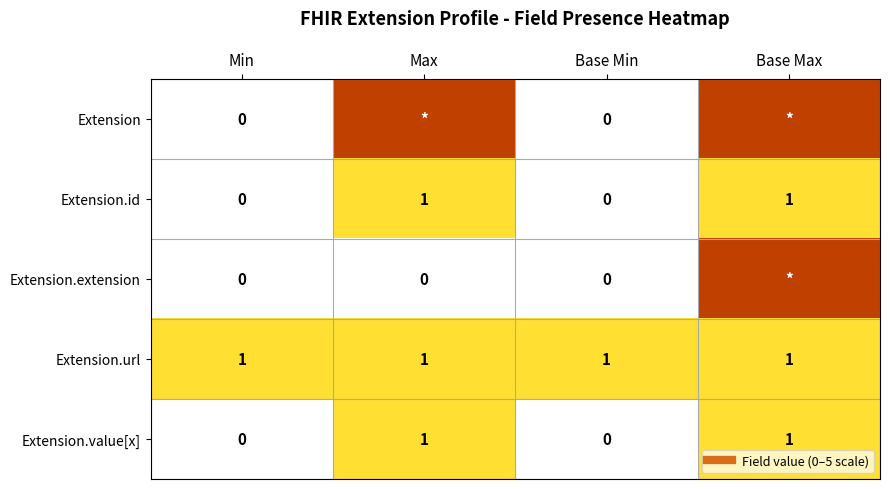

List the labels in order of Extension.id value, smallest first.

Min, Base Min, Max, Base Max